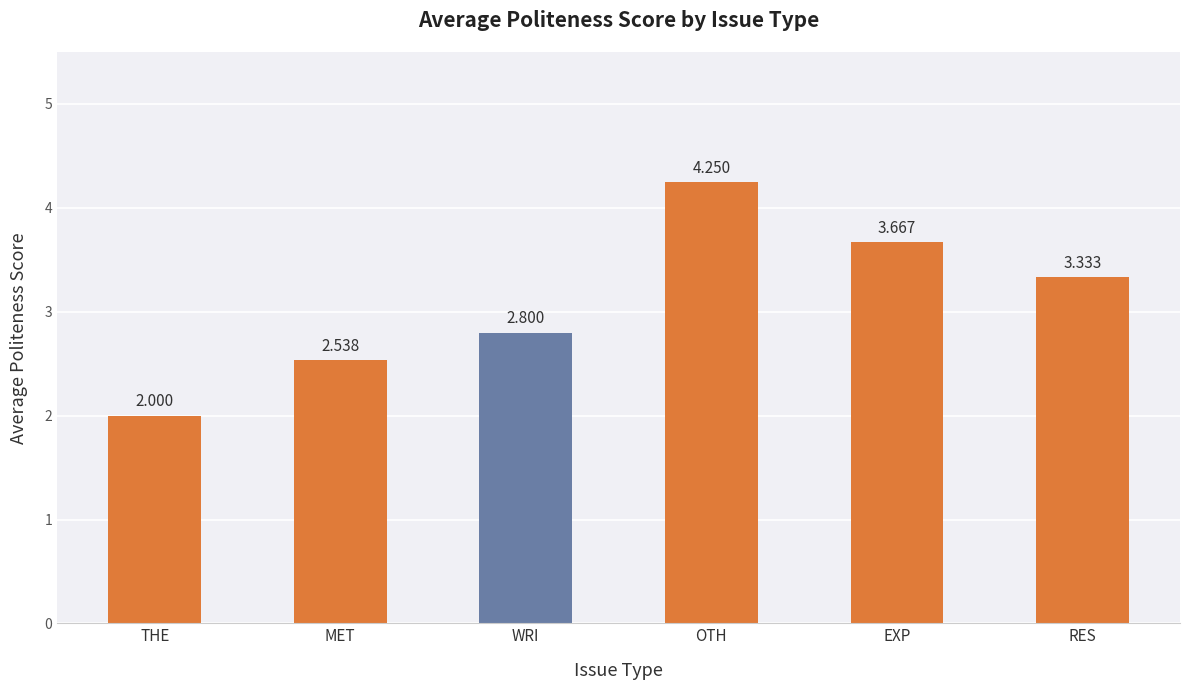

How many bars are there in total?

6